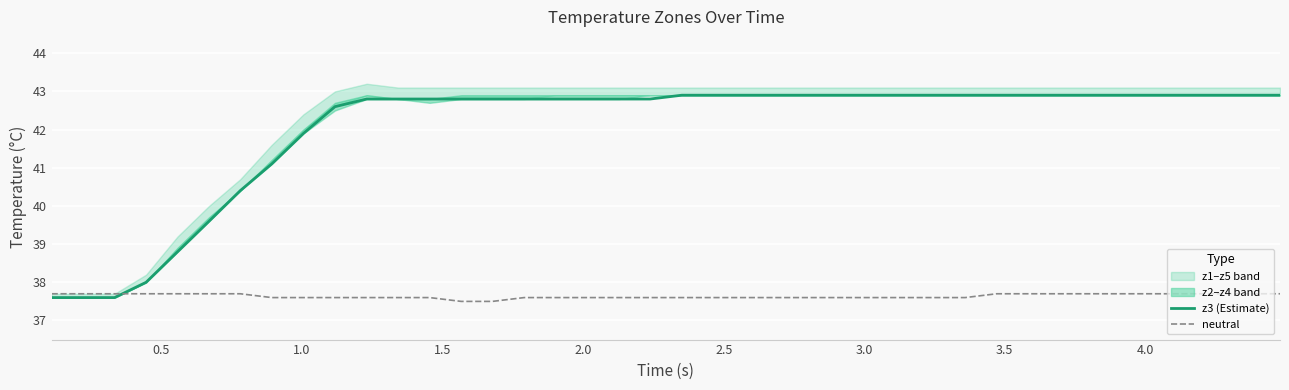

How many times do neutral and z3 (Estimate) cross each other?

1